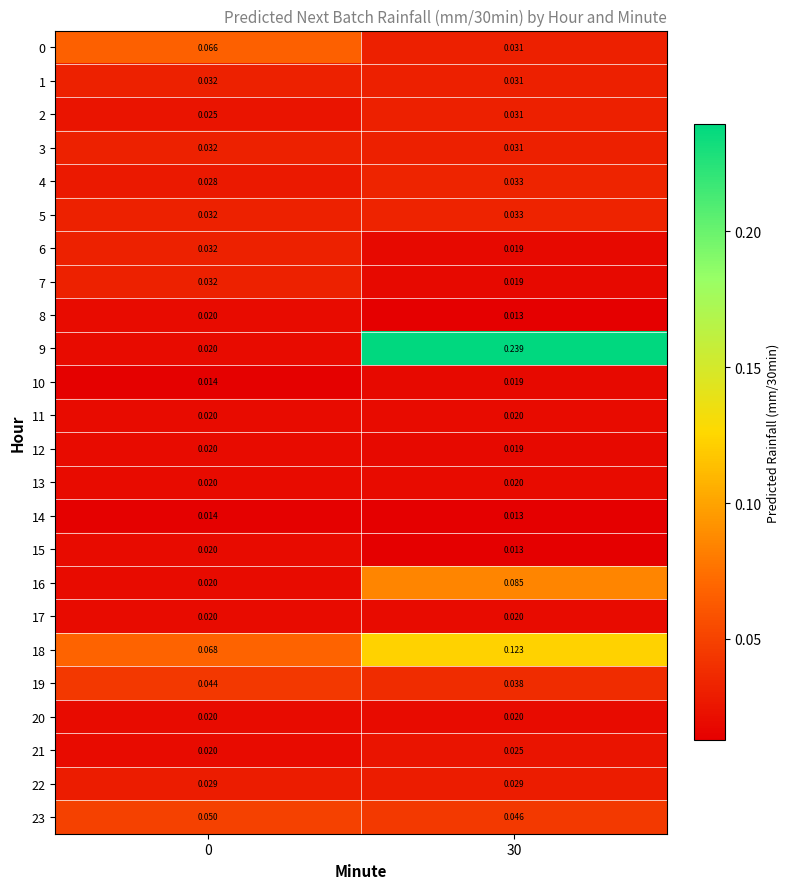

How many series are shown in this chart?

24